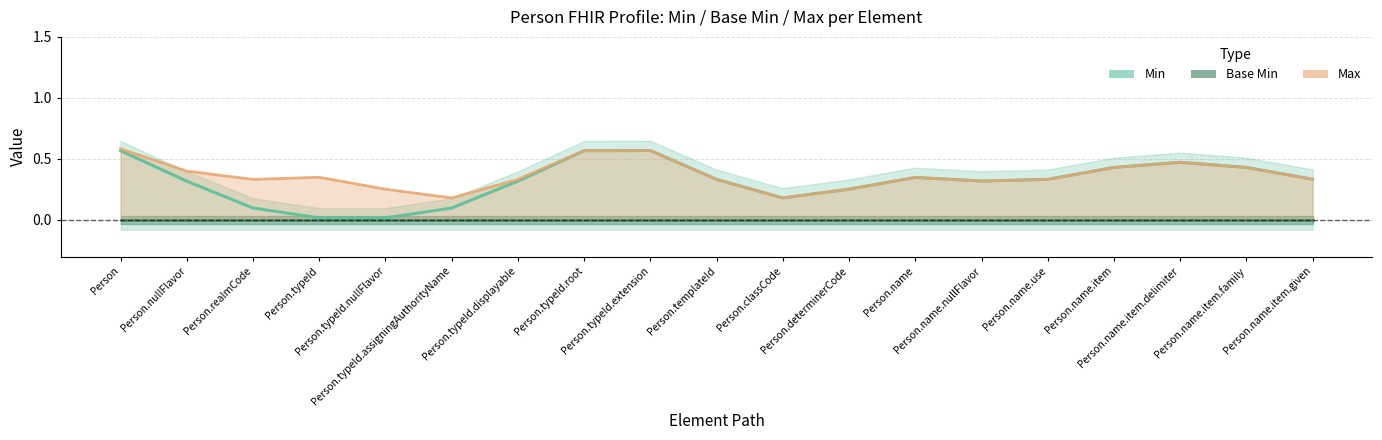

Which series changed the most between Person.templateId and Person.determinerCode?

Min